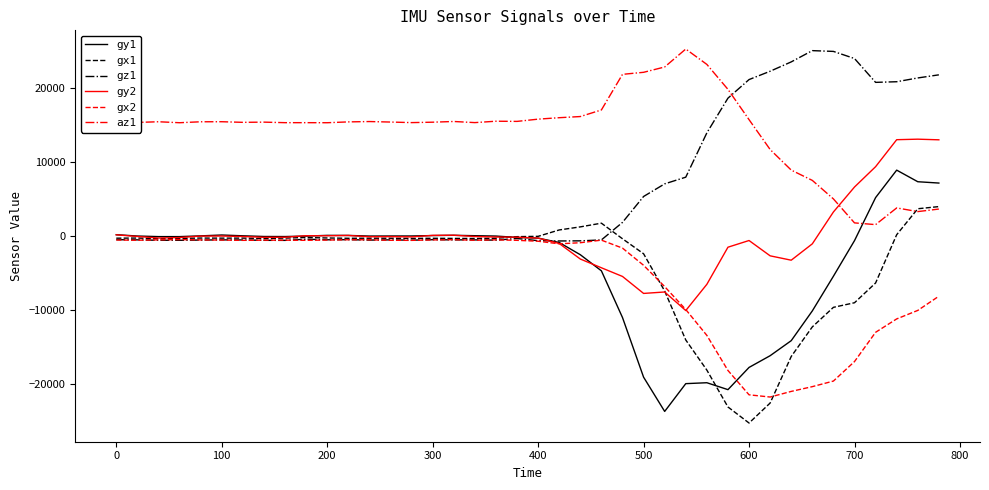

Which series has the widest spread of values?

gy1